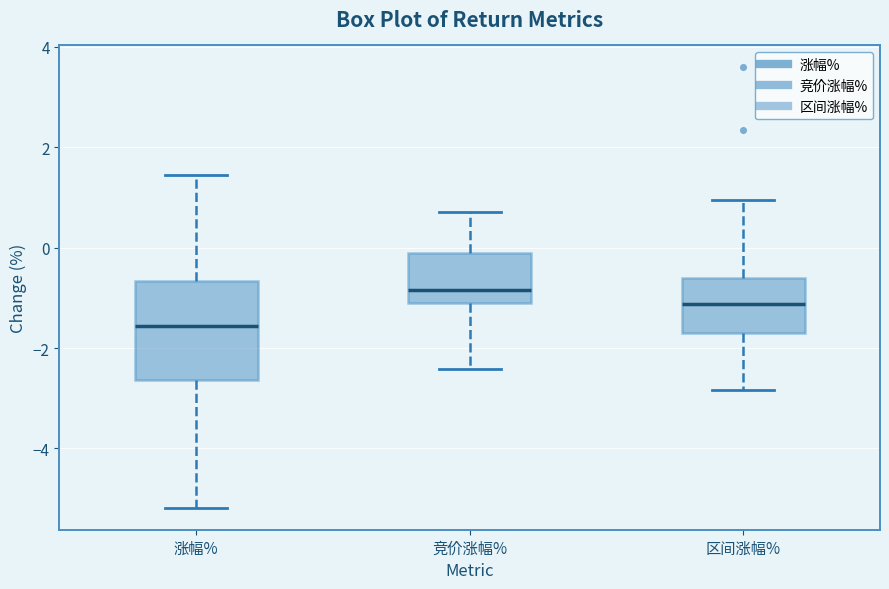

Where is the upper edge of the box for 竞价涨幅% on the y-axis? The values are not printed on the chart, so give them approximately, as read against the axis.

-0.2